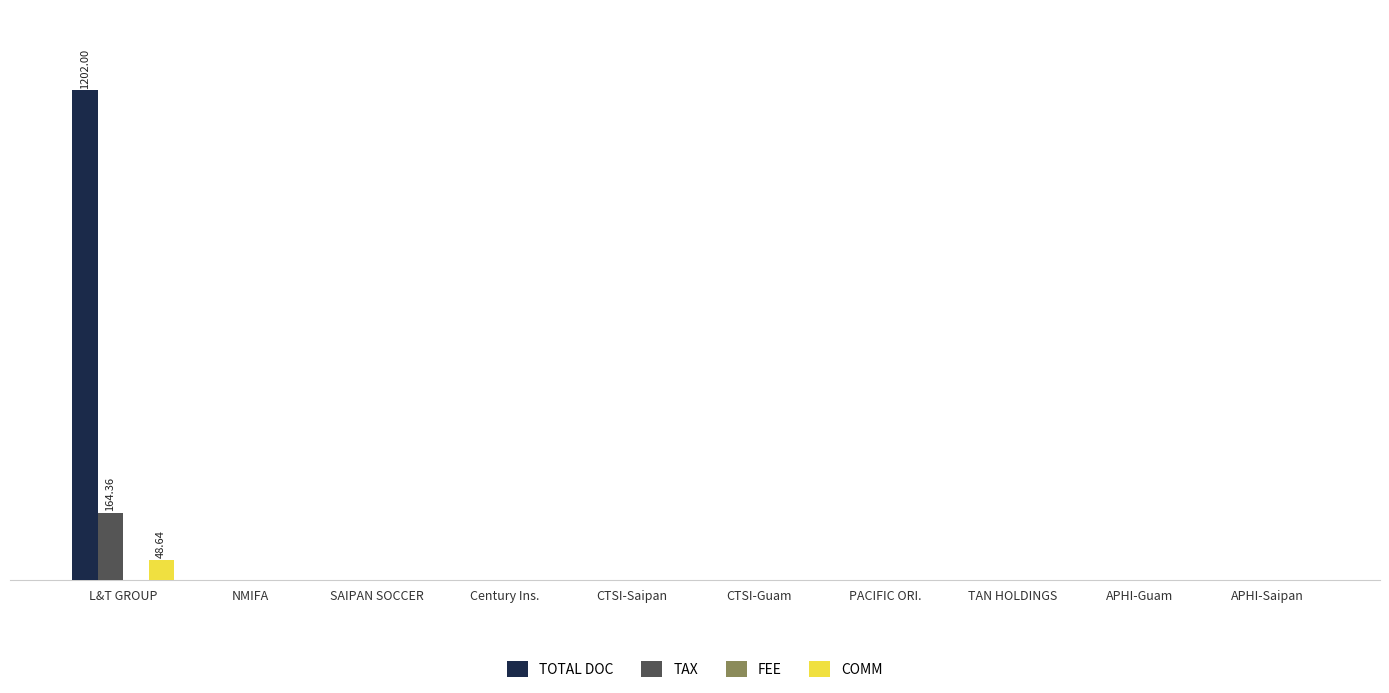

Does the chart contain stacked bars?

No